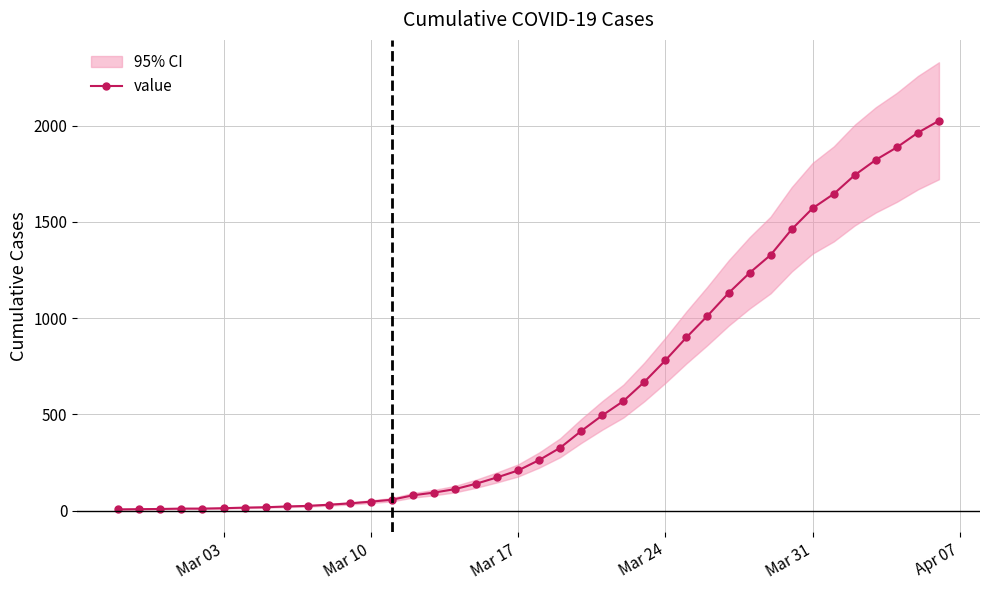

The chart shows a value of 12 at 10. True or false?

False